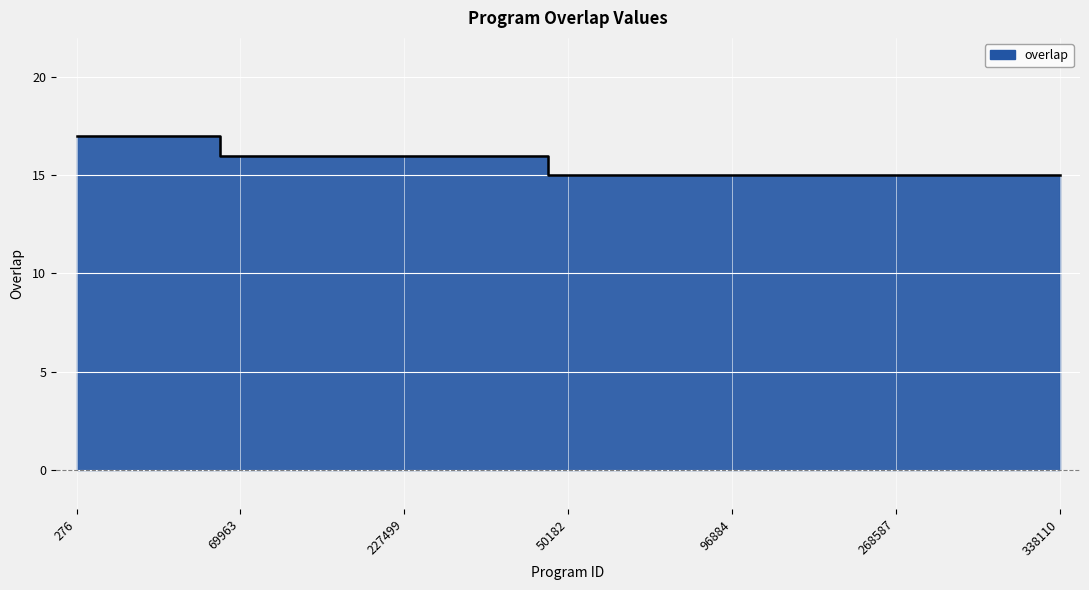

True or false: the data has more than 2 interior local peaks.

False